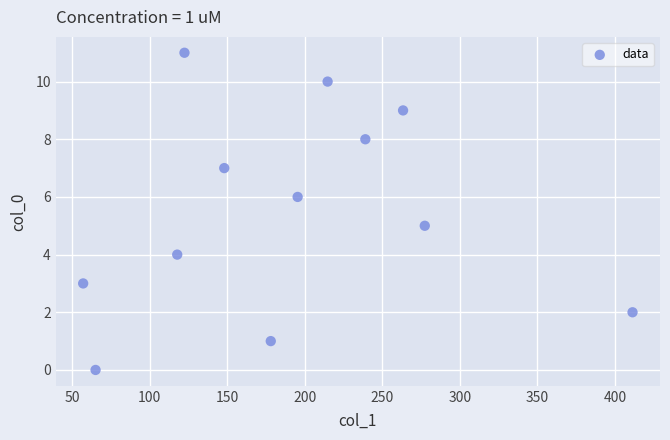

What is the range of Y values (max minus min)?

11